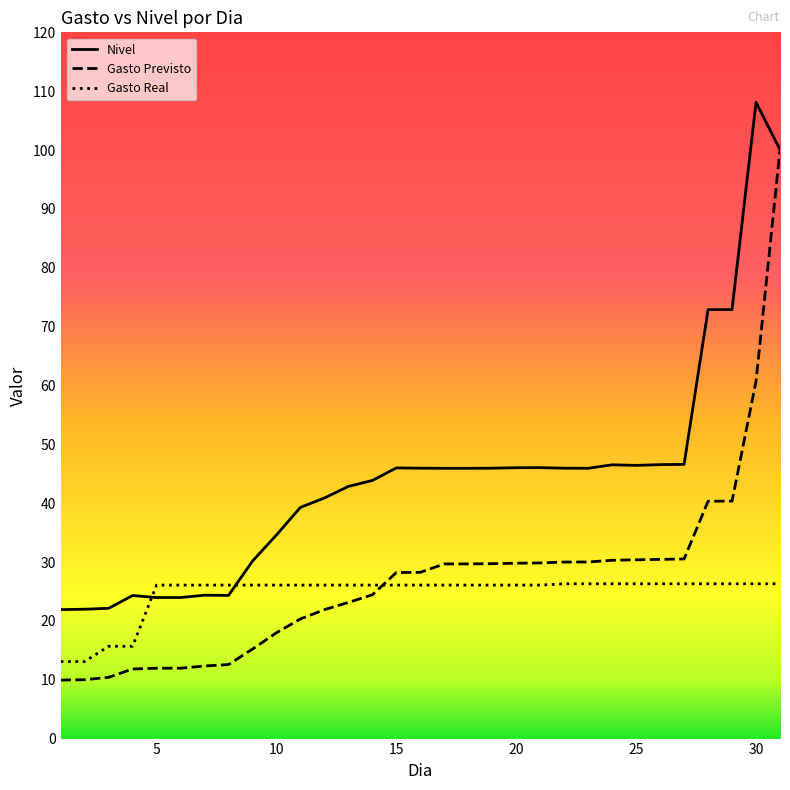

At how many categories does at least one series exceed 93?

2